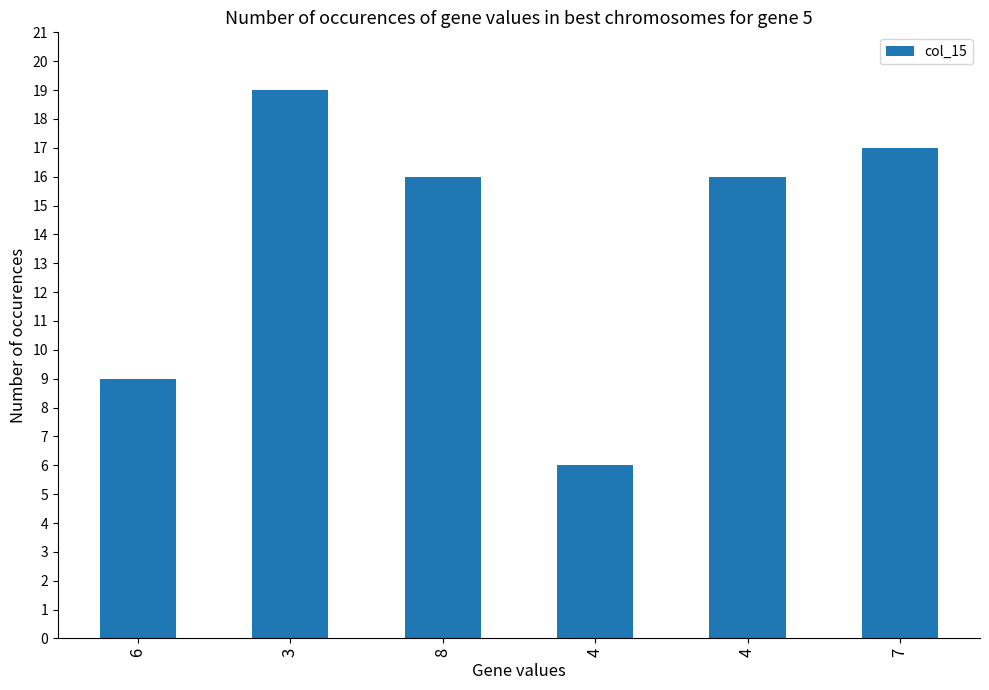

How many bars are there in total?

6